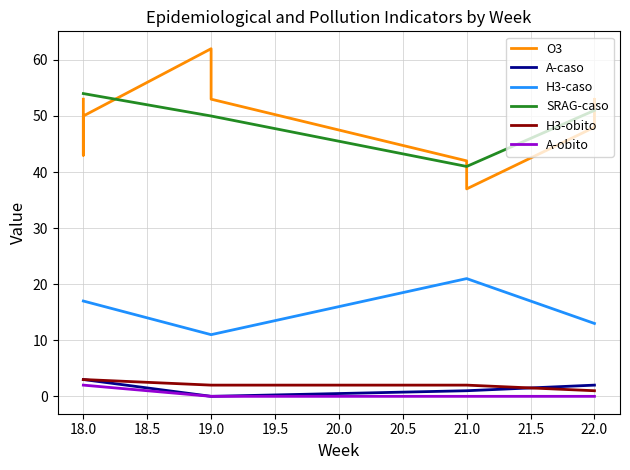

List the series in order of their peak value, lowest first.

A-obito, A-caso, H3-obito, H3-caso, SRAG-caso, O3